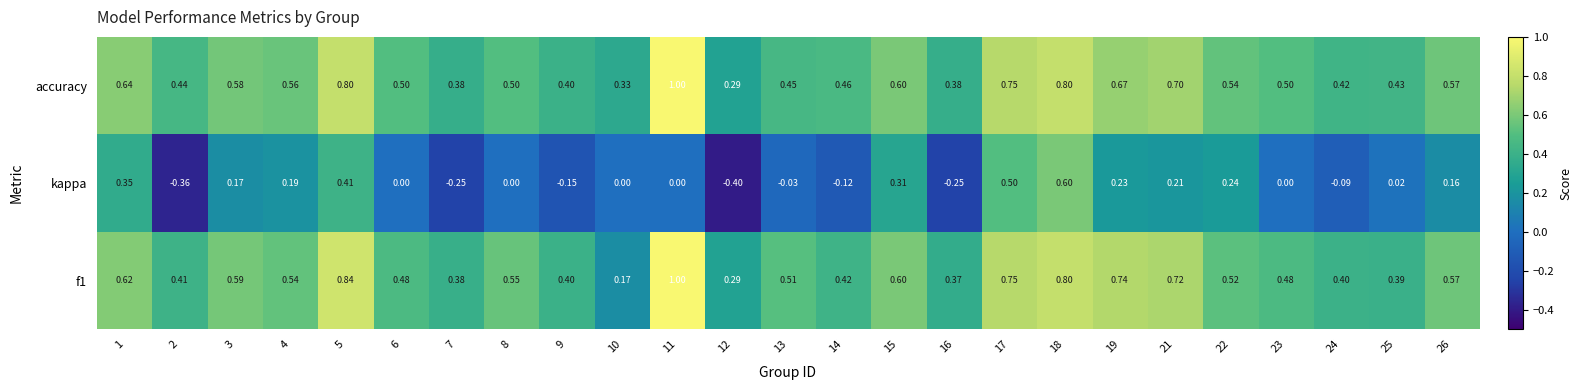

How many series are shown in this chart?

3